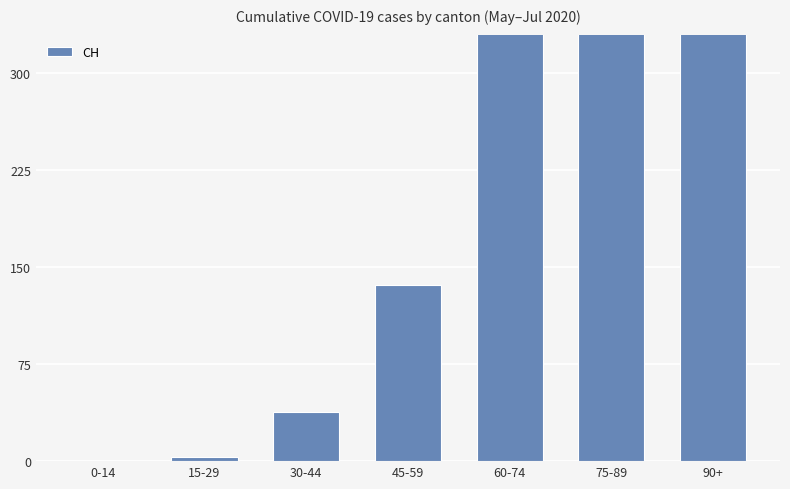

The chart shows a value of -374 at 0-14. True or false?

False